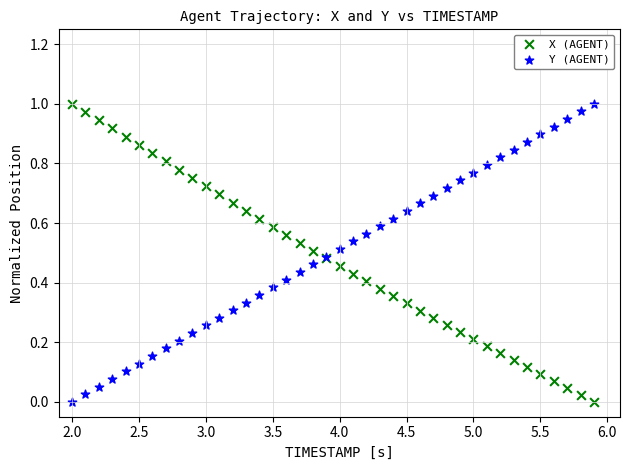

What is the X range (max minus min) for the scatter plot?

3.9